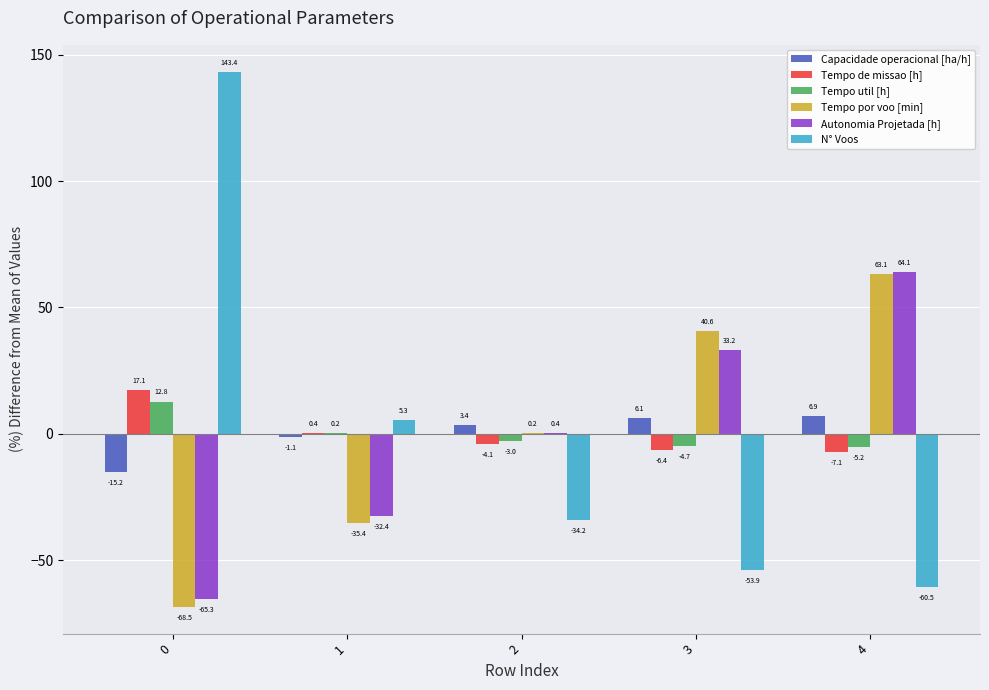

How many data points does each series have?

5